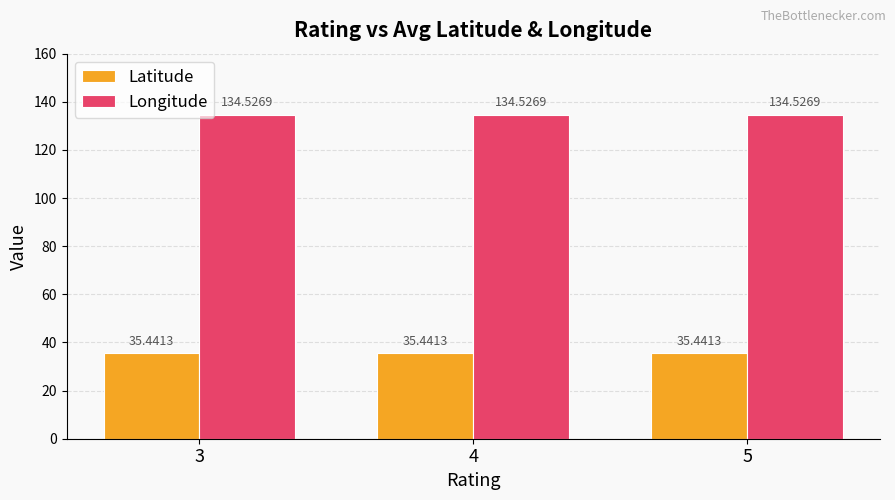

What is the average value of the Latitude series?

35.4